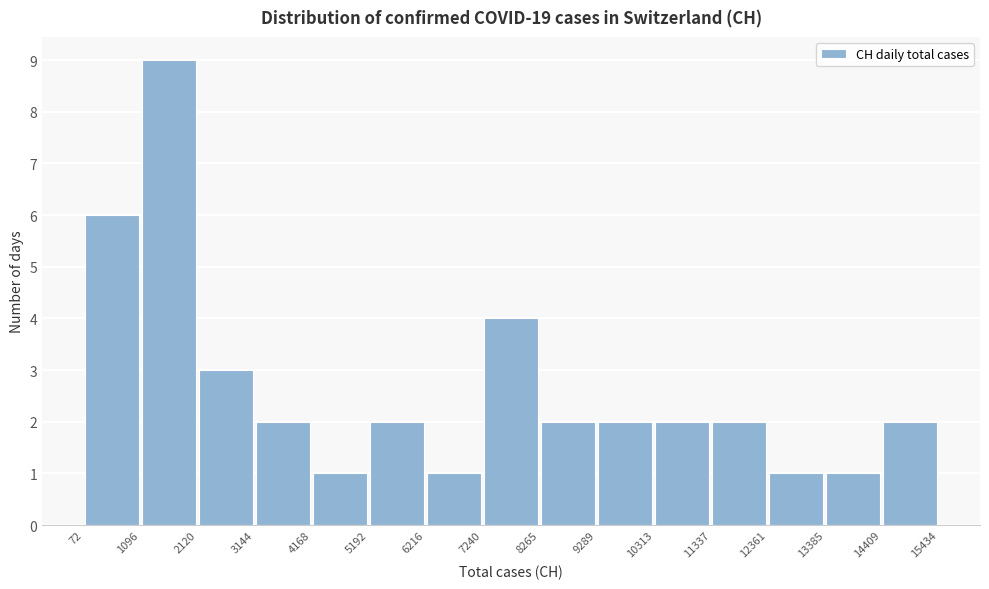

Which range on the x-axis has the tallest bar?

1096 to 2120